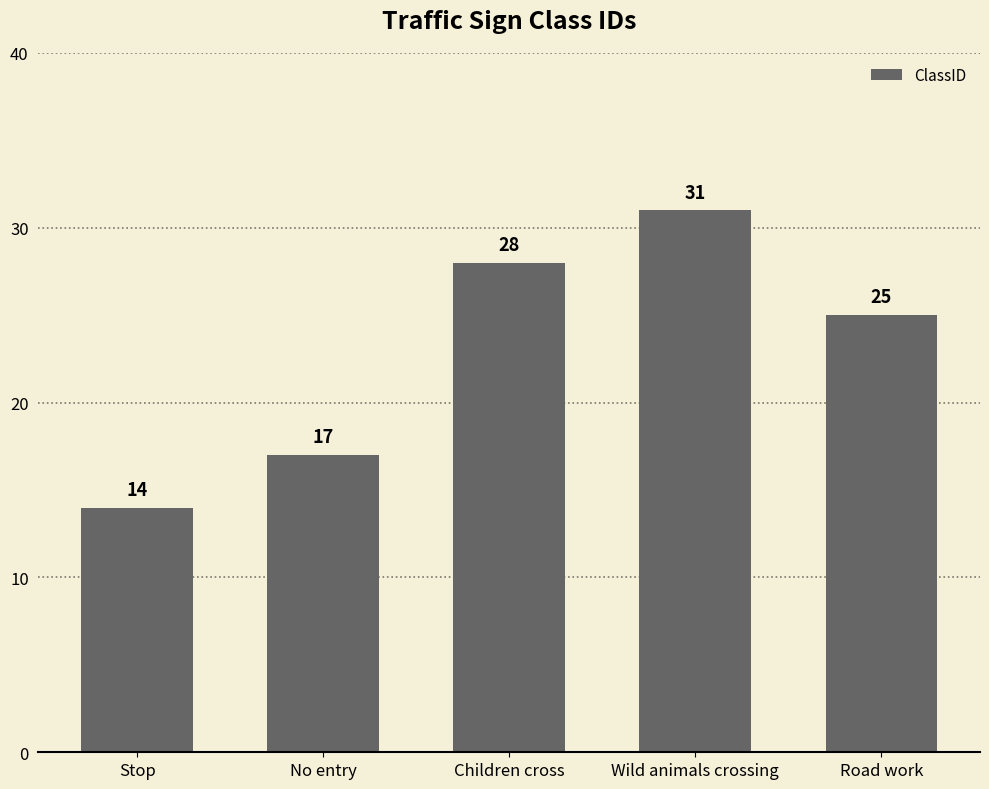

List the labels in order of value, smallest first.

Stop, No entry, Road work, Children cross, Wild animals crossing